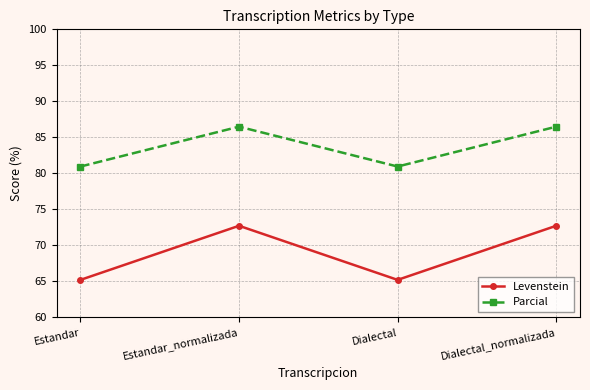

How many categories are shown in the chart?

4